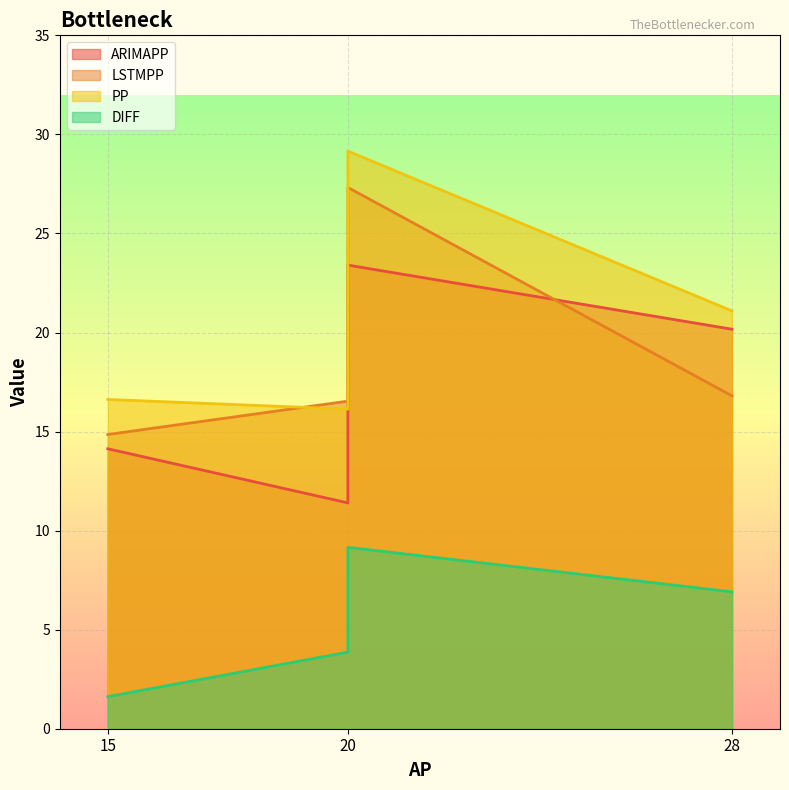

What is the label of the 3rd point from the left?

28